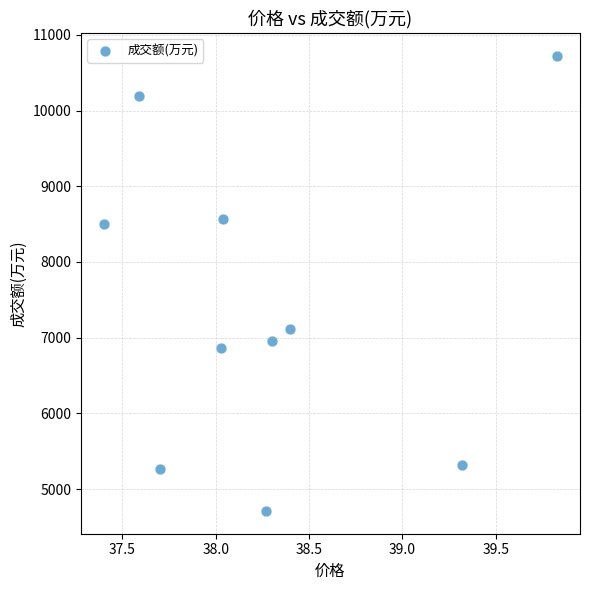

What is the average Y value?

7423